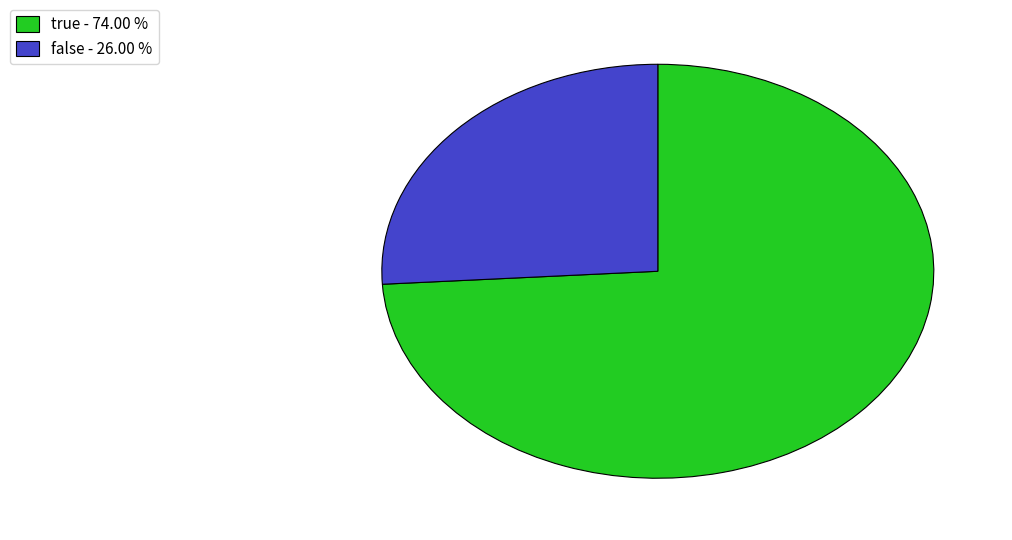

Is the sum of true and false greater than half?

Yes